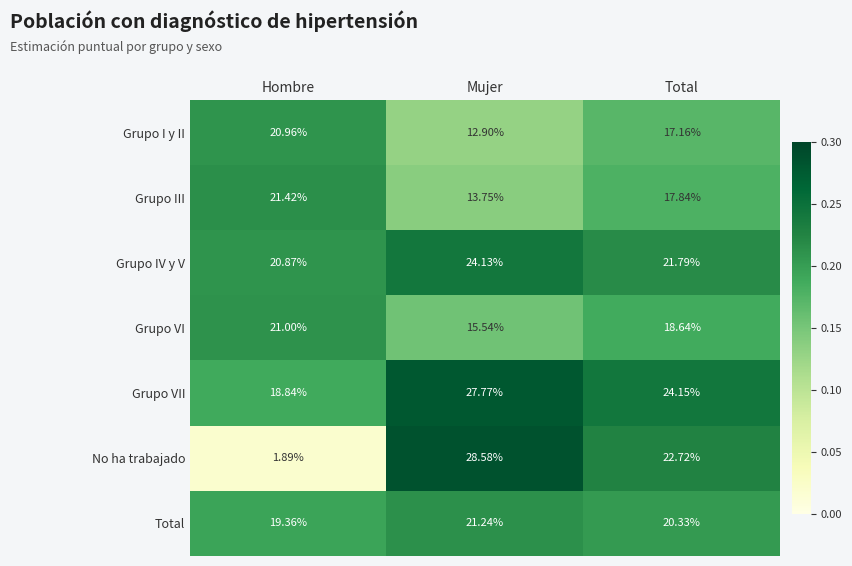

Between Mujer and Total, which series saw the biggest shift?

No ha trabajado